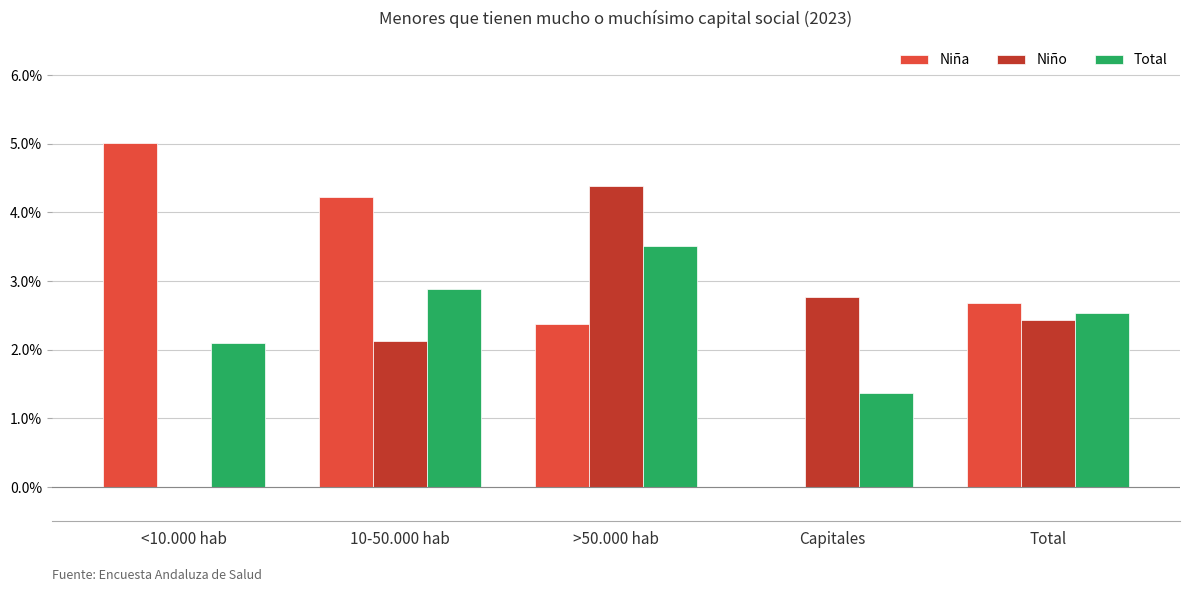

What are all the series names shown in the legend?

Niña, Niño, Total